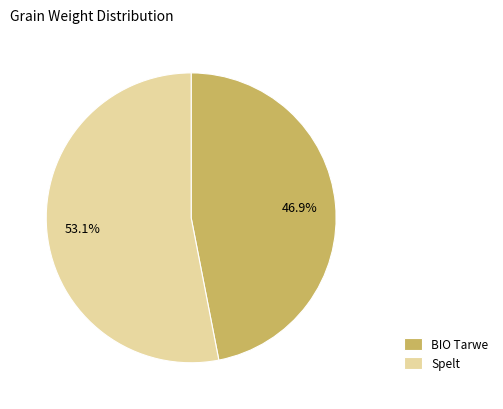

Rank the categories by value from lowest to highest.

BIO Tarwe, Spelt